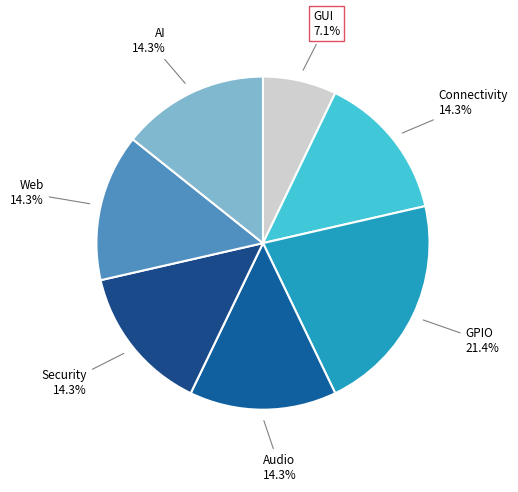

How many segments does this pie chart have?

7